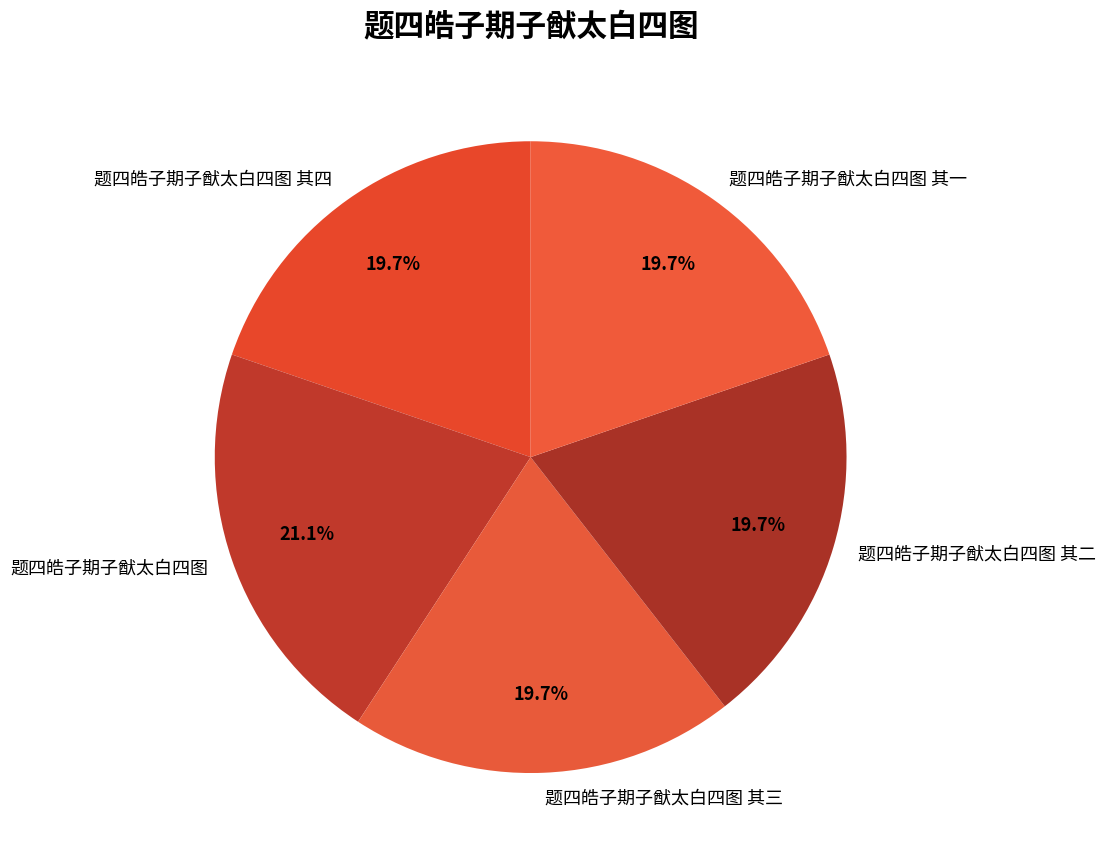

What is the largest slice in the pie chart?

题四皓子期子猷太白四图